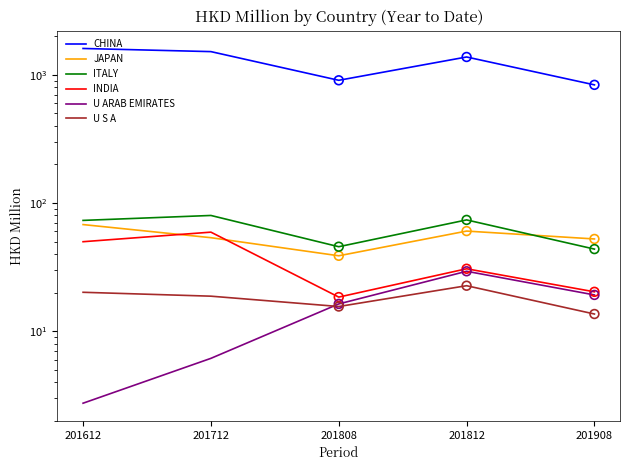

Which series has the largest Y range (max minus min)?

CHINA